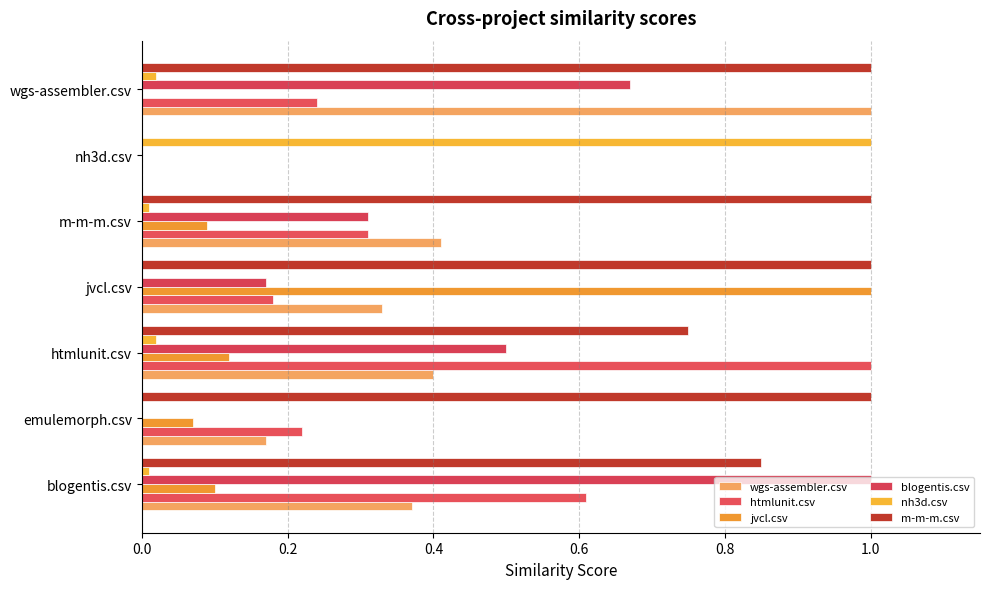

How many series are shown in this chart?

6